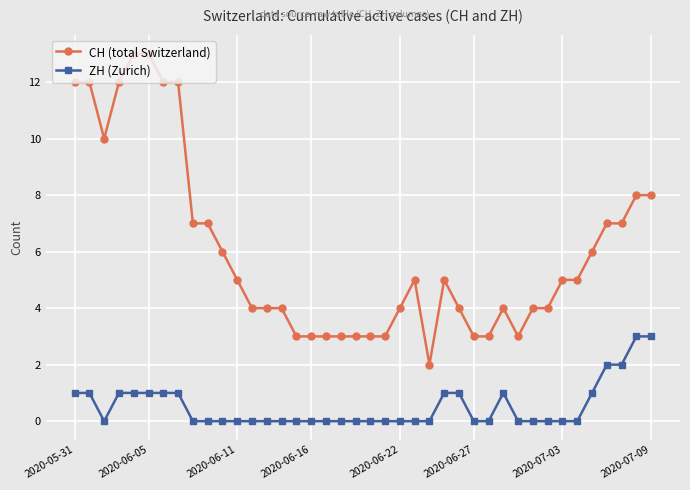

Which series has the widest spread of values?

CH (total Switzerland)